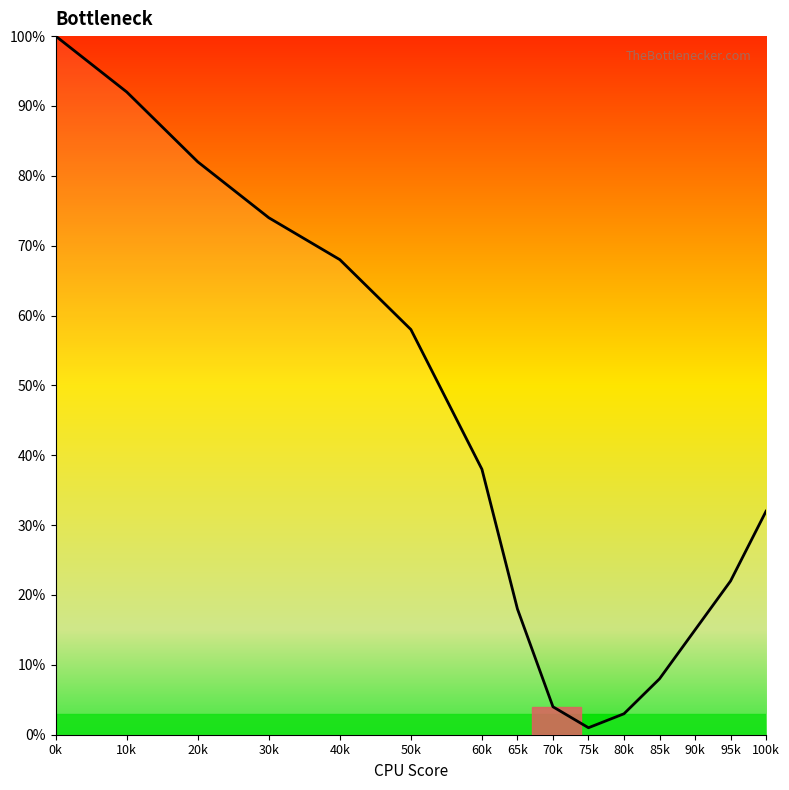

How many lines are shown in the chart?

1